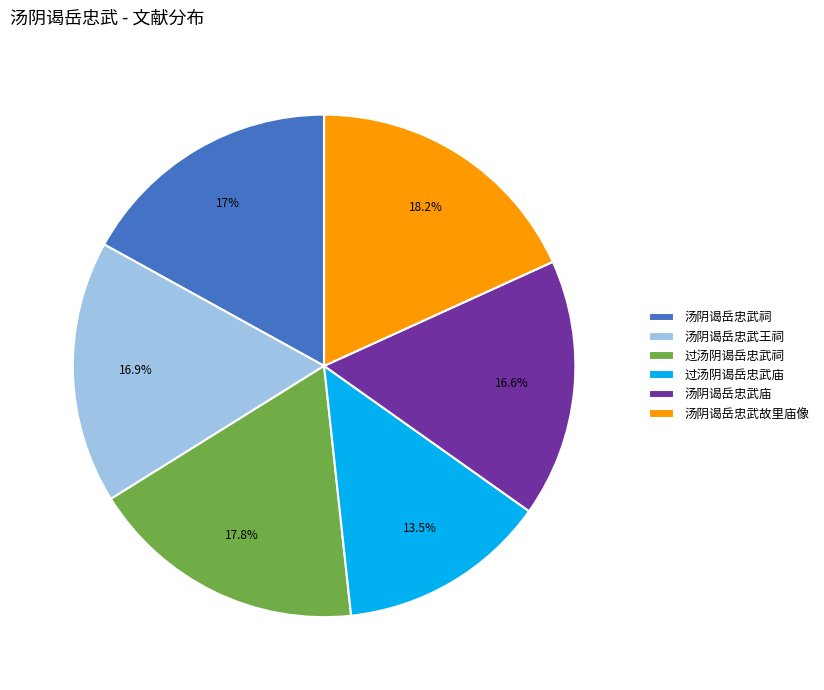

Which category has the smallest portion of the pie?

过汤阴谒岳忠武庙